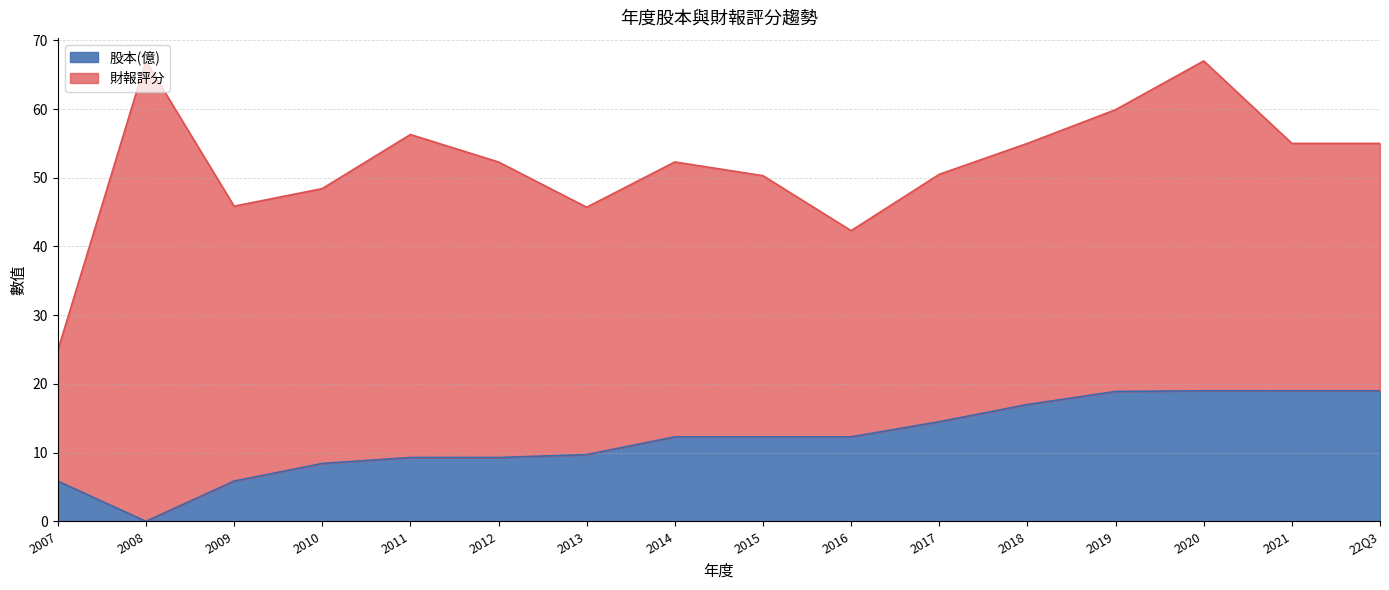

The value at 2014 is 12.3. True or false?

True